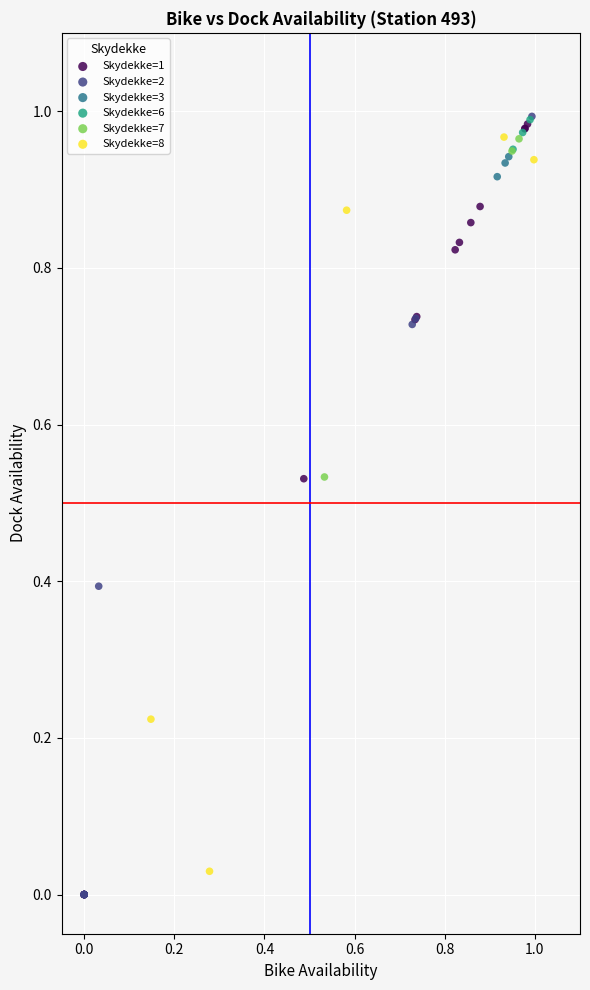

What are all the series names shown in the legend?

Skydekke=1, Skydekke=2, Skydekke=3, Skydekke=6, Skydekke=7, Skydekke=8